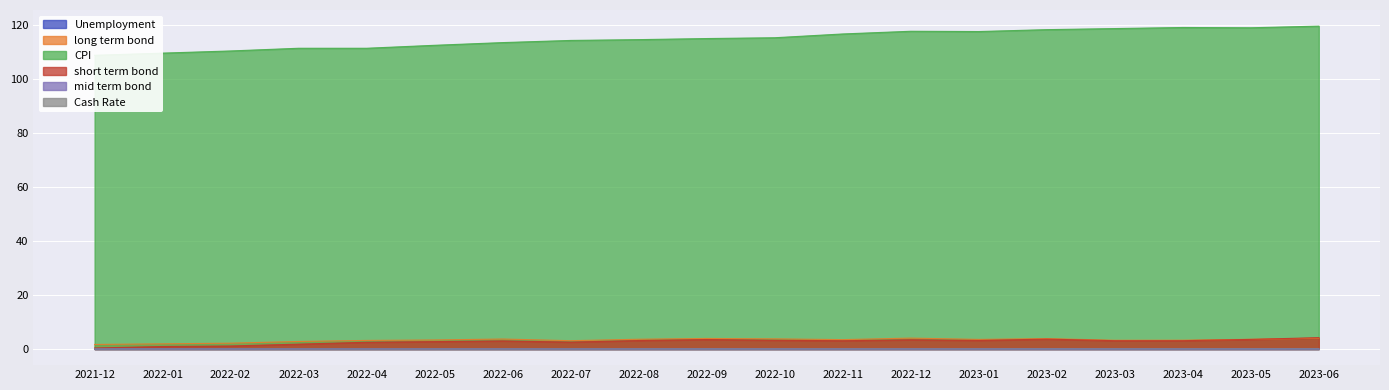

The value of CPI at 2022-04 is 59.0. True or false?

False